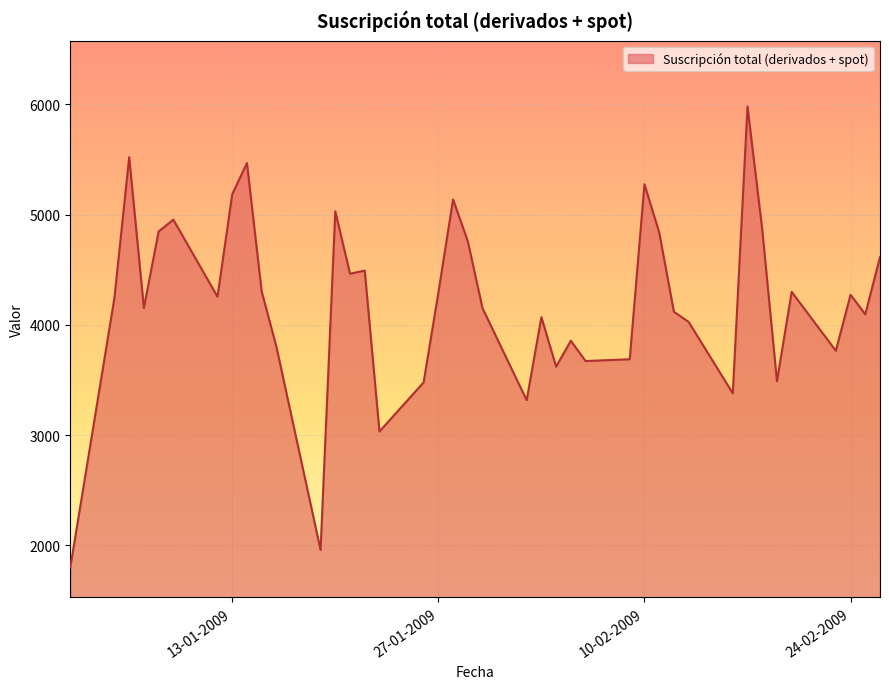

How many lines are shown in the chart?

1